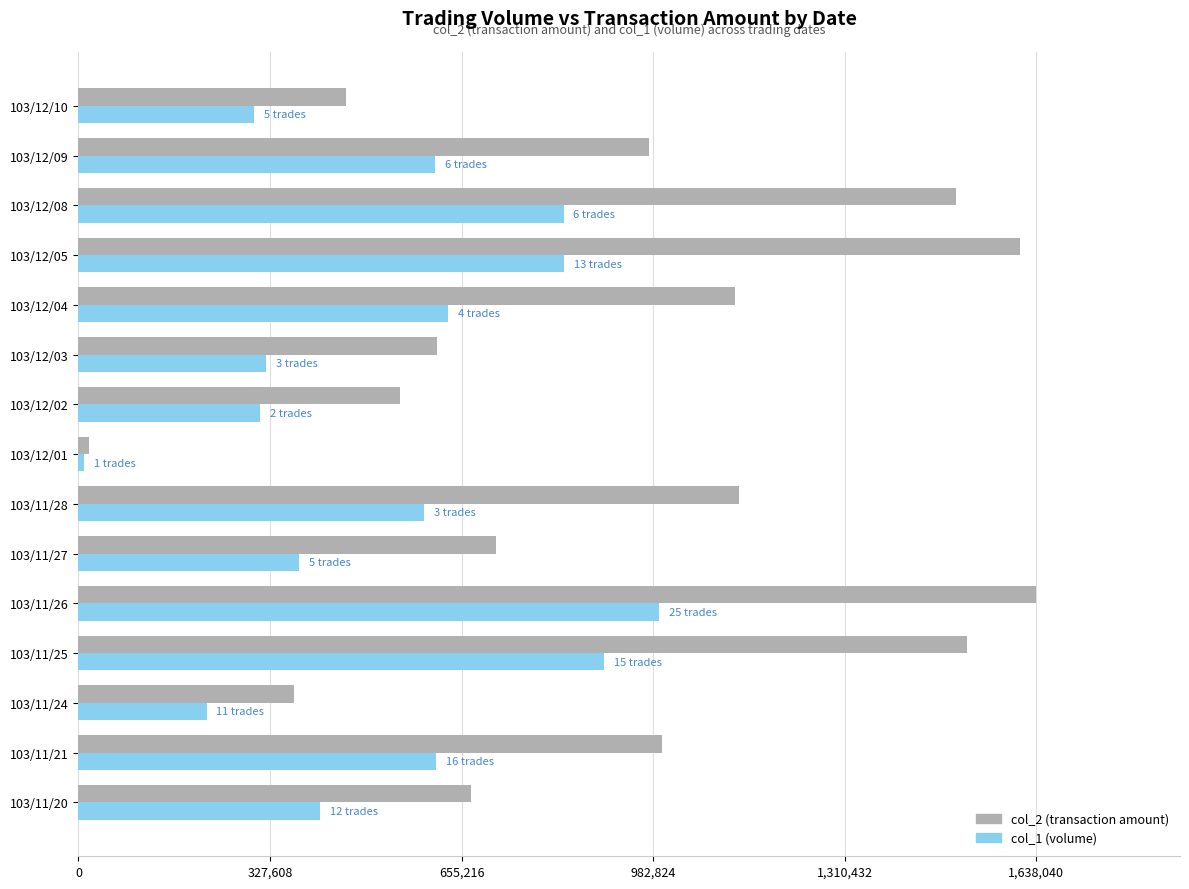

Between 103/11/20 and 103/11/21, which series saw the biggest shift?

col_2 (transaction amount)